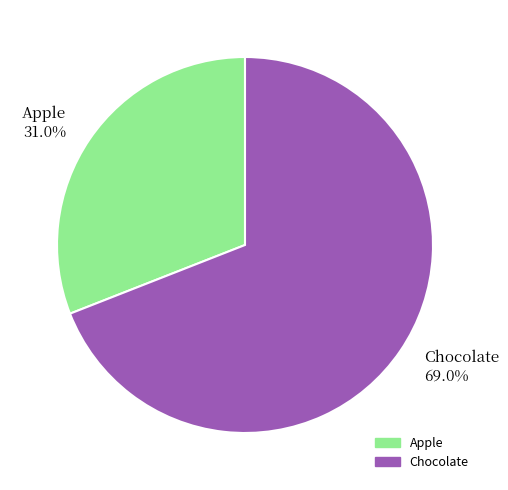

Does Apple represent more than half of the total?

No